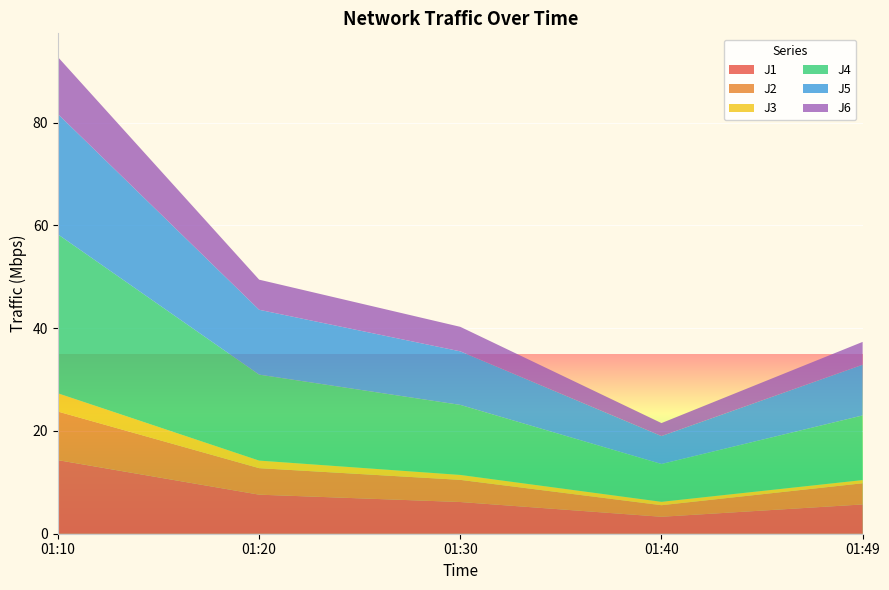

Reading right to left, what are all the values shown in this chart?

J1: 2011-07-27 01:49:59=5.7	2011-07-27 01:40:00=3.3	2011-07-27 01:30:00=6.2	2011-07-27 01:20:00=7.6	2011-07-27 01:10:00=14.3
J2: 2011-07-27 01:49:59=4.1	2011-07-27 01:40:00=2.2	2011-07-27 01:30:00=4.3	2011-07-27 01:20:00=5.2	2011-07-27 01:10:00=9.4
J3: 2011-07-27 01:49:59=0.6	2011-07-27 01:40:00=0.7	2011-07-27 01:30:00=1.0	2011-07-27 01:20:00=1.5	2011-07-27 01:10:00=3.5
J4: 2011-07-27 01:49:59=12.6	2011-07-27 01:40:00=7.4	2011-07-27 01:30:00=13.6	2011-07-27 01:20:00=16.7	2011-07-27 01:10:00=30.9
J5: 2011-07-27 01:49:59=9.9	2011-07-27 01:40:00=5.4	2011-07-27 01:30:00=10.4	2011-07-27 01:20:00=12.6	2011-07-27 01:10:00=23.4
J6: 2011-07-27 01:49:59=4.4	2011-07-27 01:40:00=2.5	2011-07-27 01:30:00=4.8	2011-07-27 01:20:00=5.9	2011-07-27 01:10:00=11.1